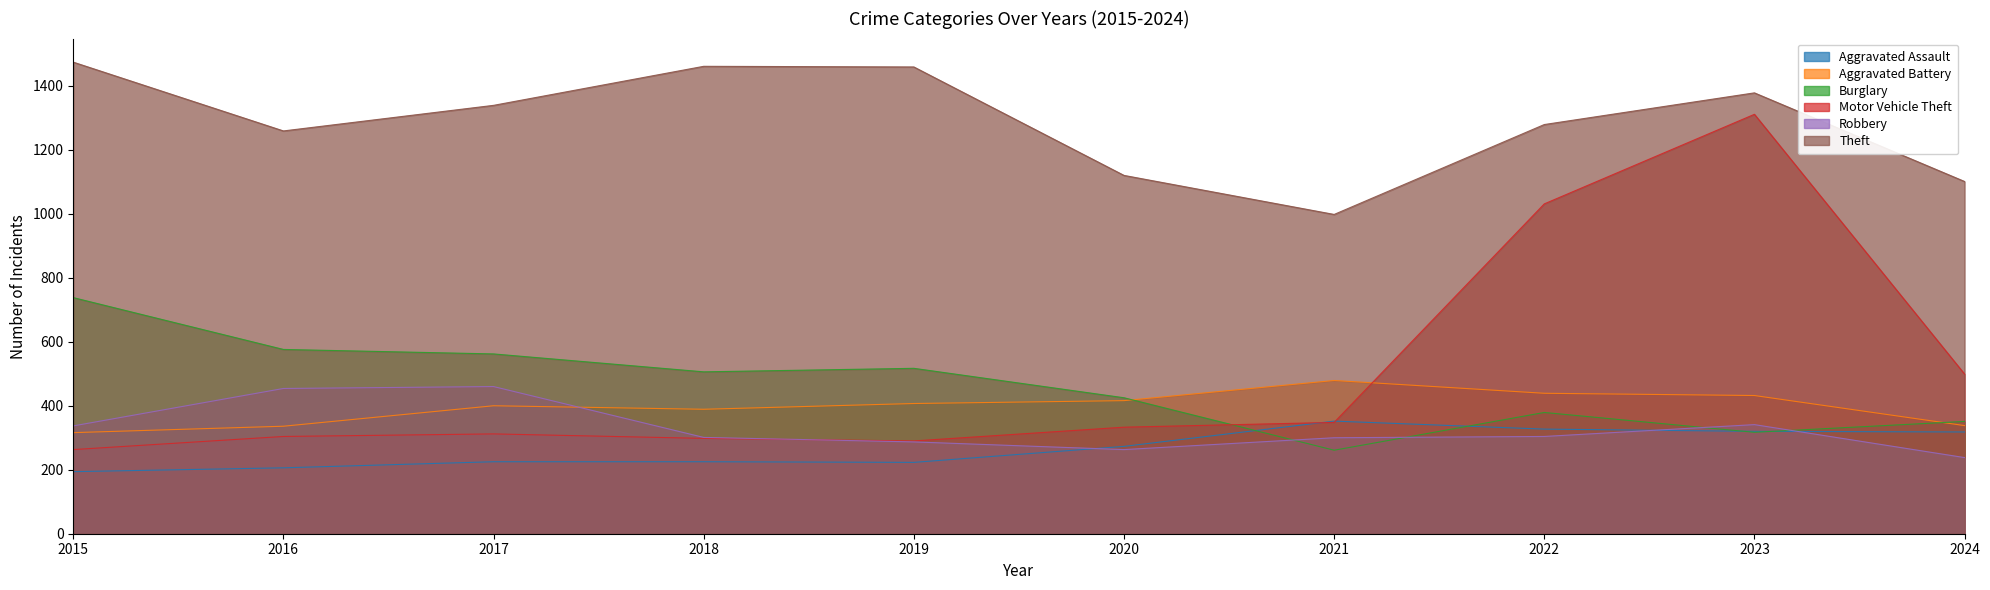

How many lines are shown in the chart?

6